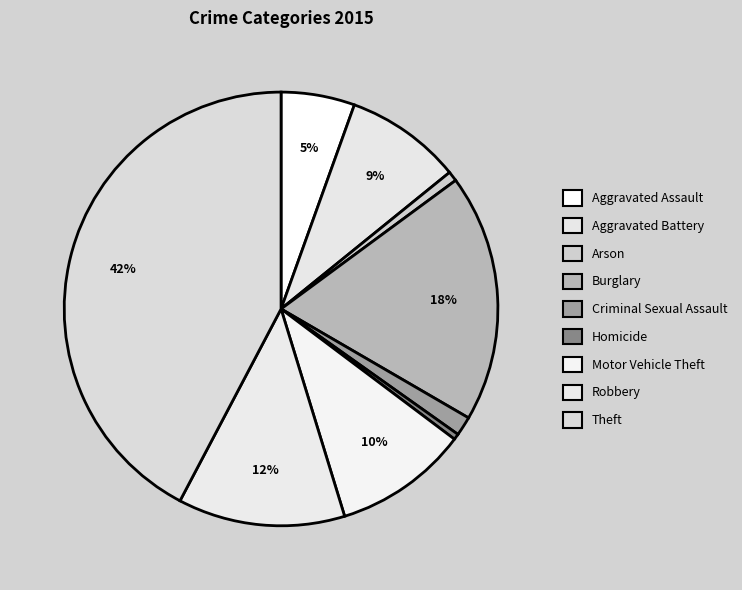

Is there a majority slice in this chart?

No